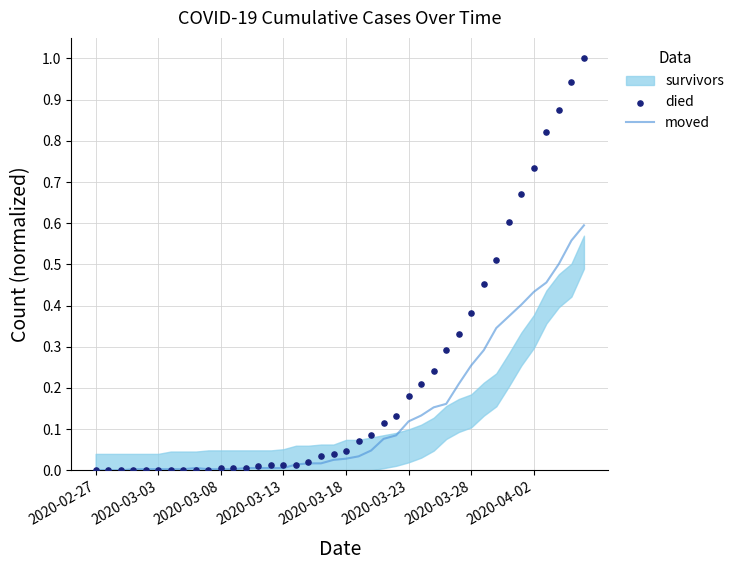

Which series has the largest total across all categories?

died